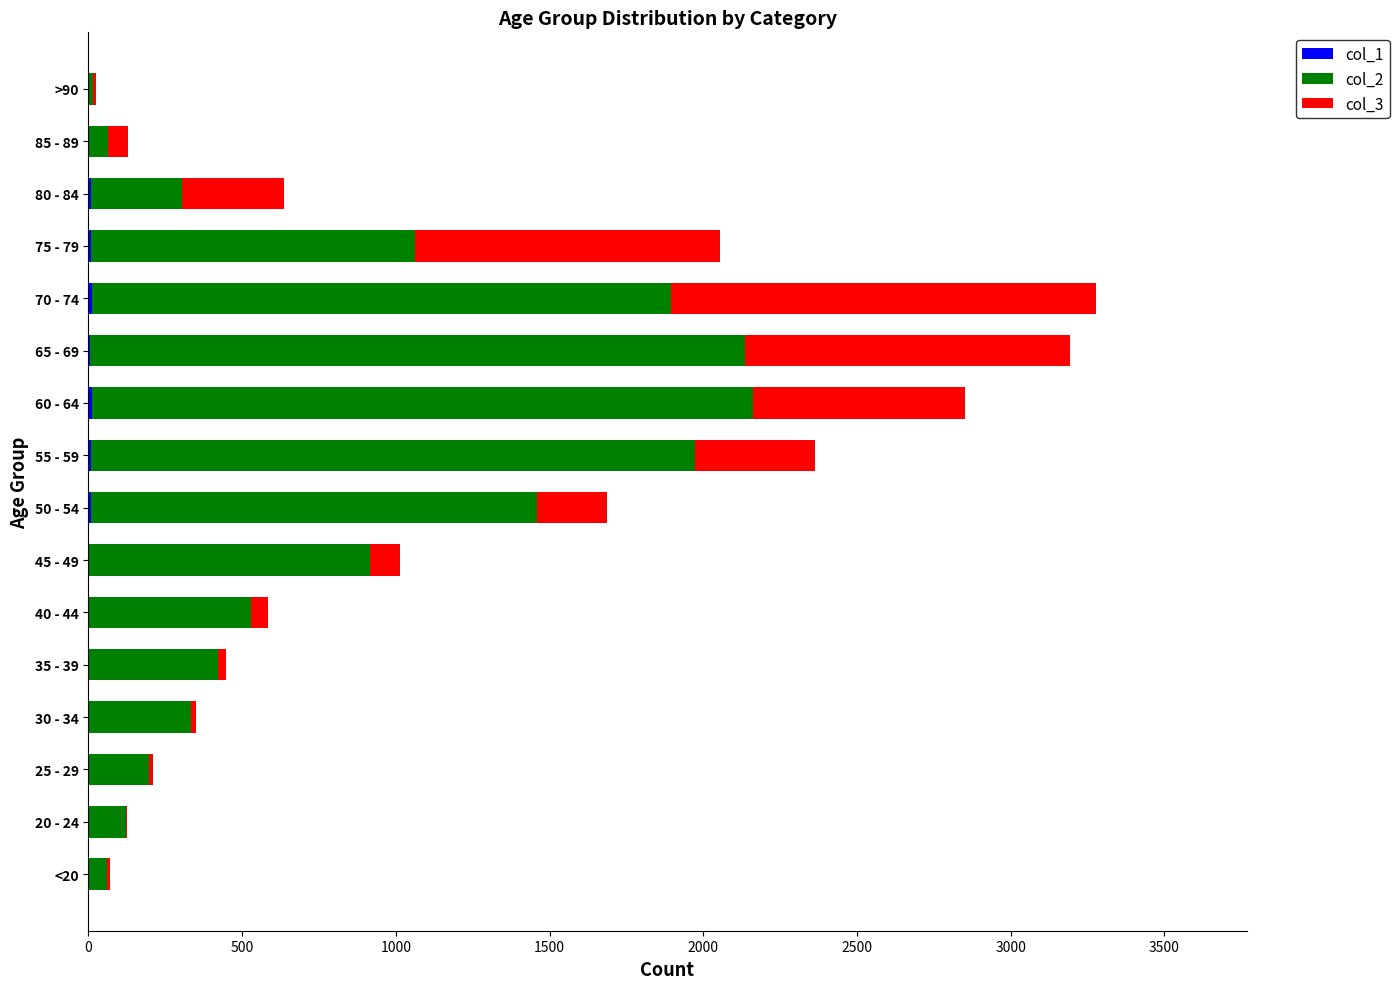

How many series are shown in this chart?

3